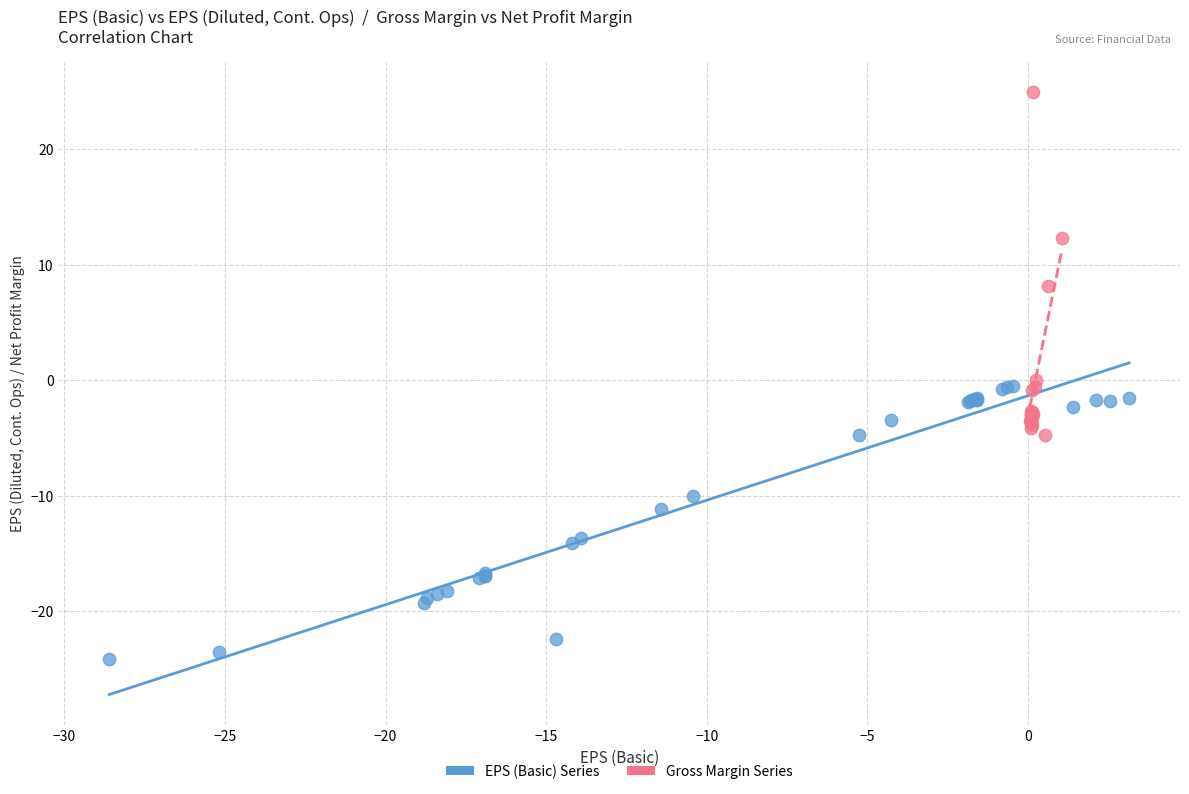

Which series reaches the maximum Y coordinate?

Gross Margin Series